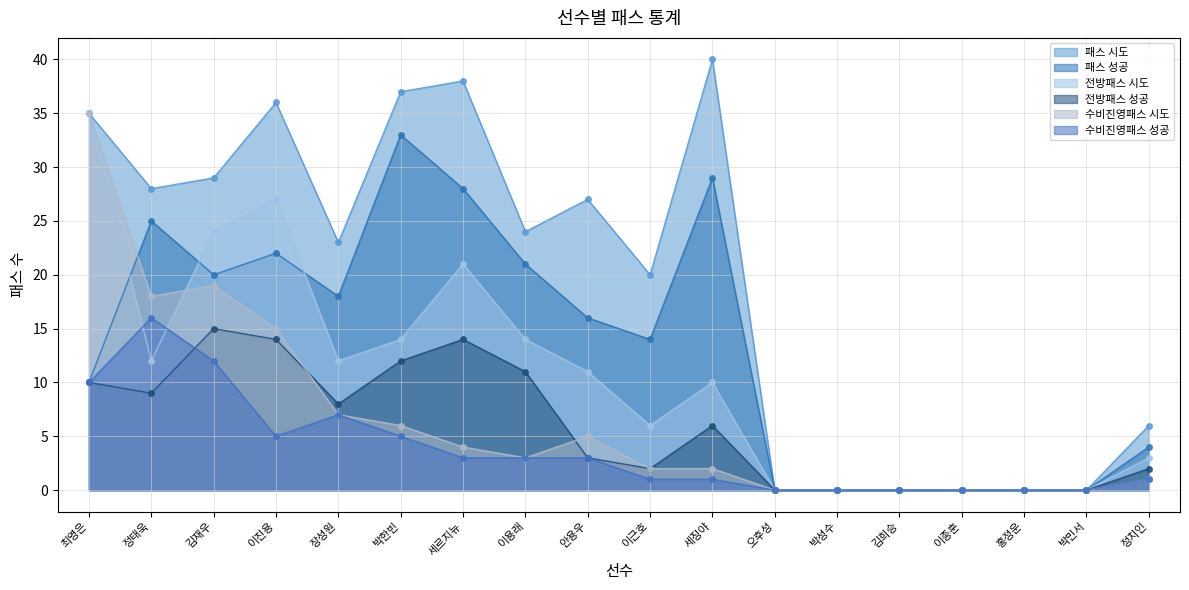

What position from the right is 장성원?

14